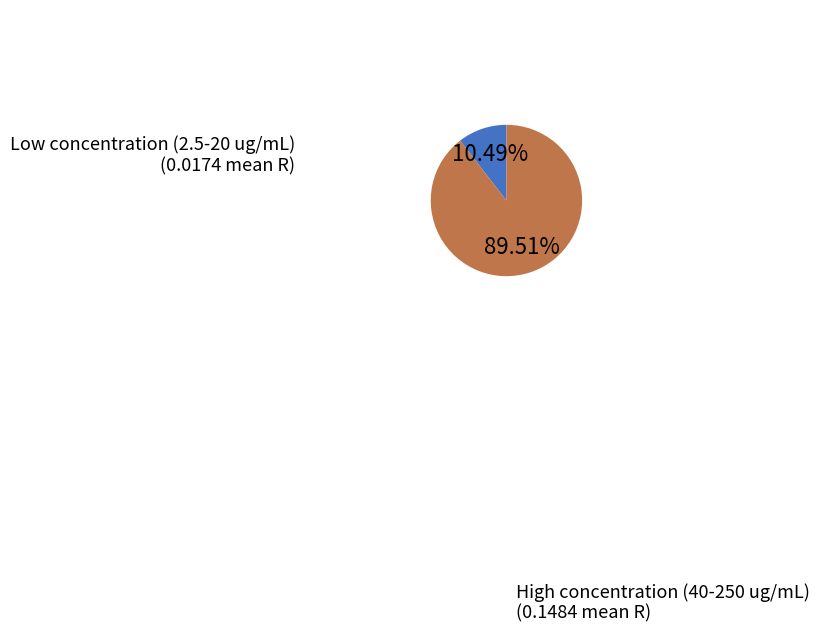

Which has a higher value, High concentration (40-250 ug/mL) or Low concentration (2.5-20 ug/mL)?

High concentration (40-250 ug/mL)